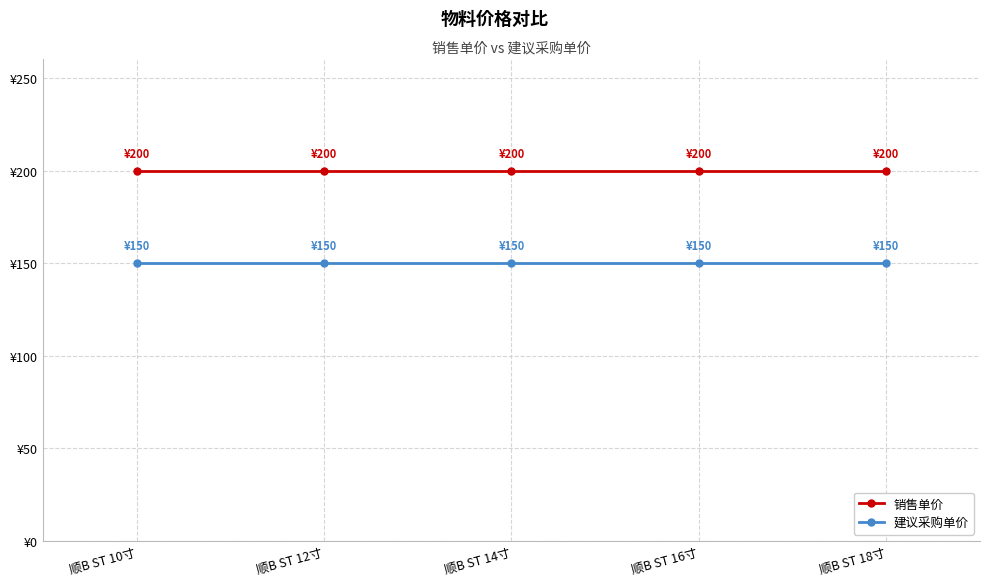

What is the sum of all 建议采购单价 values?

750